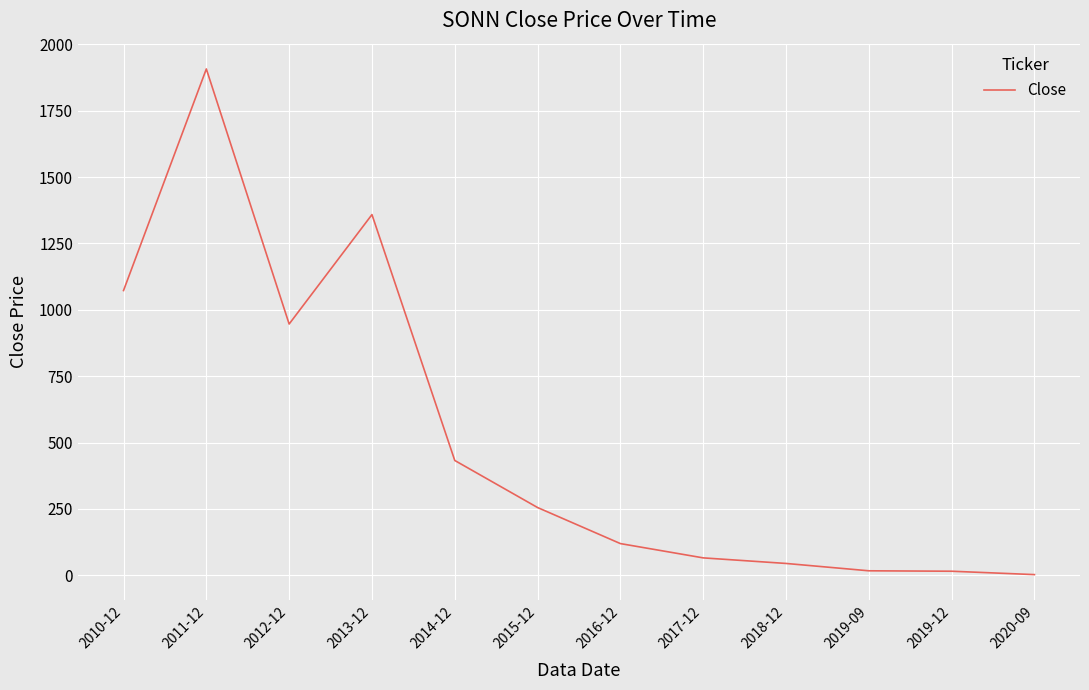

What is the difference between the values at 2012-12 and 2010-12?

126.1